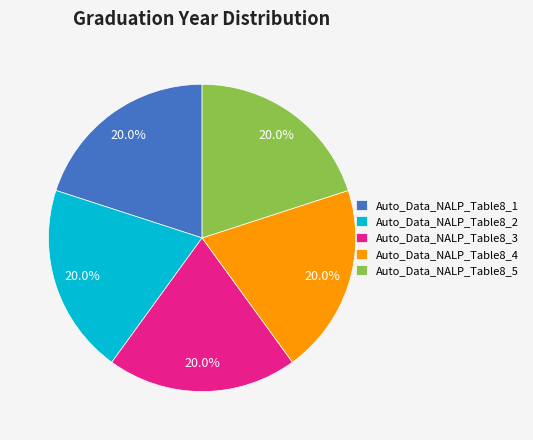

To the nearest percent, what portion does Auto_Data_NALP_Table8_4 represent?

20%